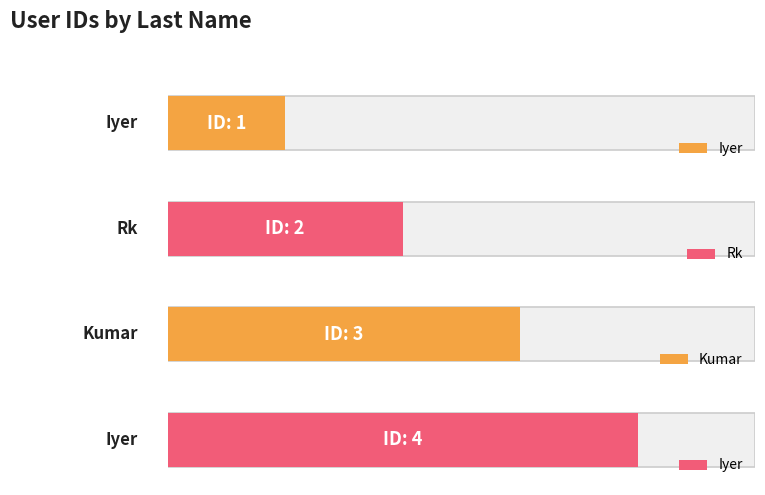

List the labels in order of value, largest first.

Iyer, Kumar, Rk, Iyer